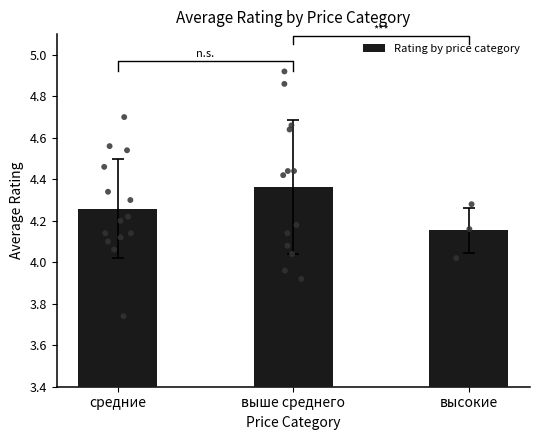

Which has a higher value, средние or высокие?

средние